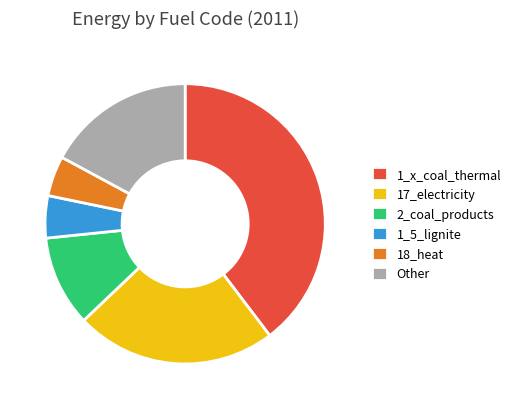

Which category has the biggest portion of the pie?

1_x_coal_thermal